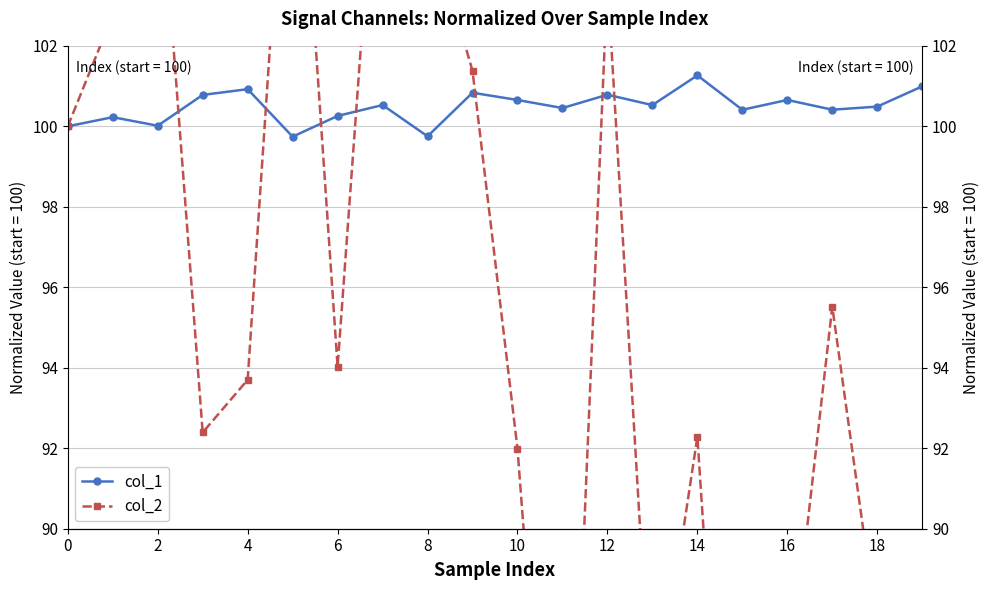

Does the chart display data point markers on the line(s)?

Yes